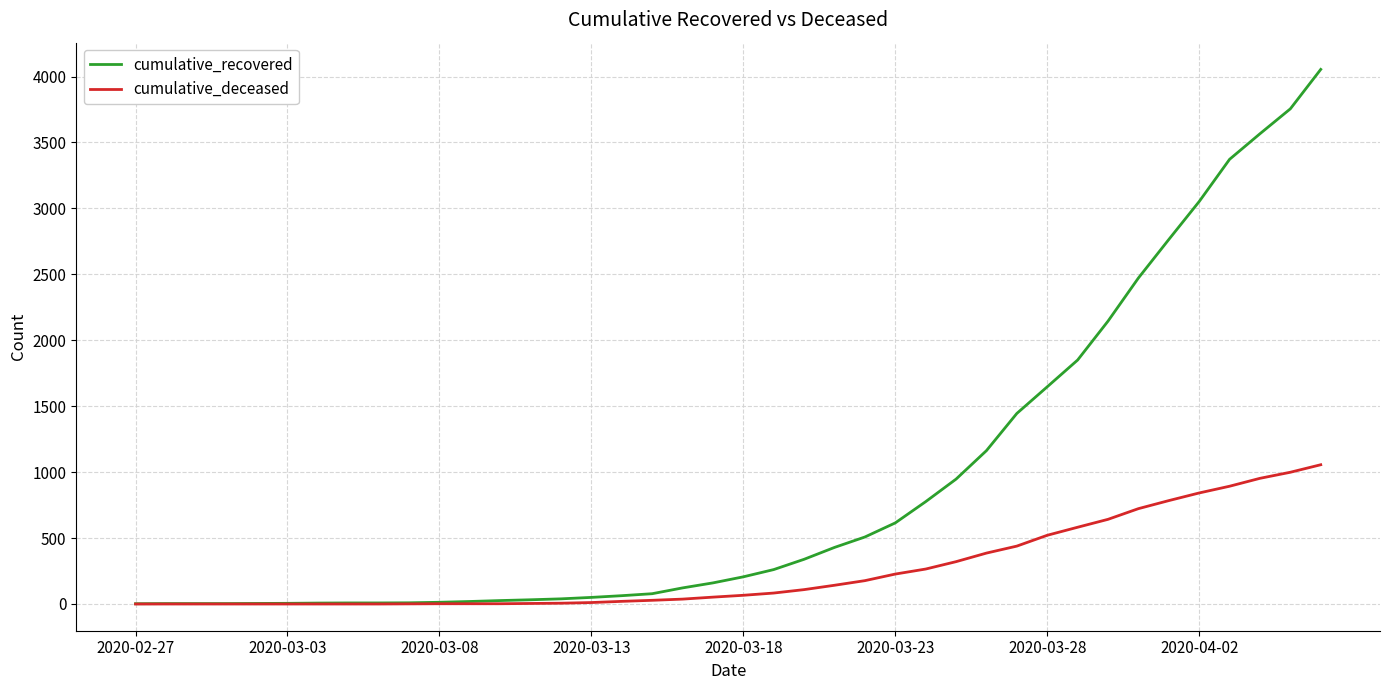

Which series has the widest spread of values?

cumulative_recovered